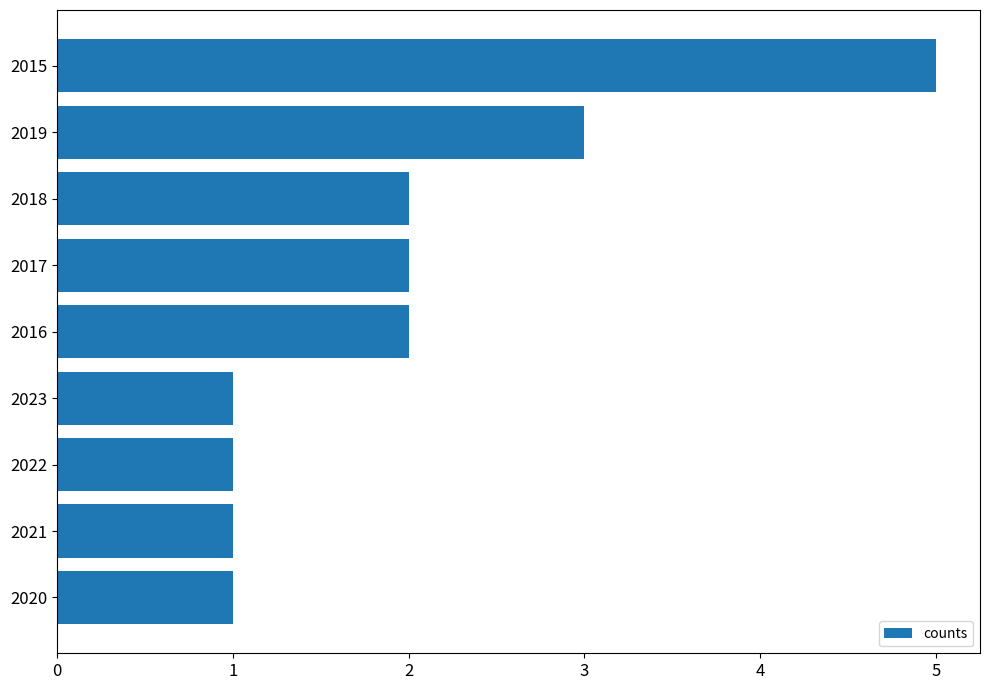

Are the bars grouped side by side (vs. stacked)?

No